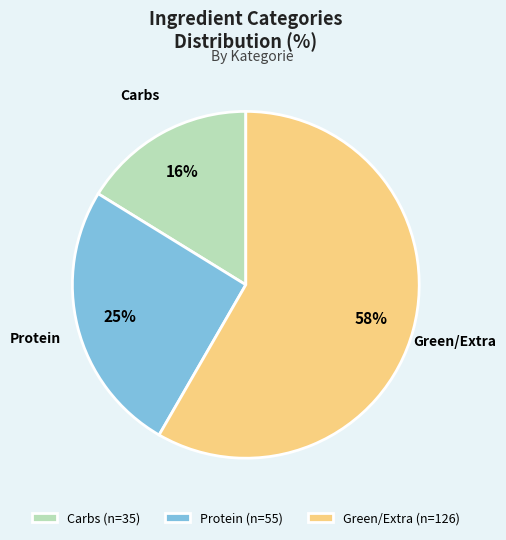

Rank the categories by value from highest to lowest.

Green/Extra, Protein, Carbs